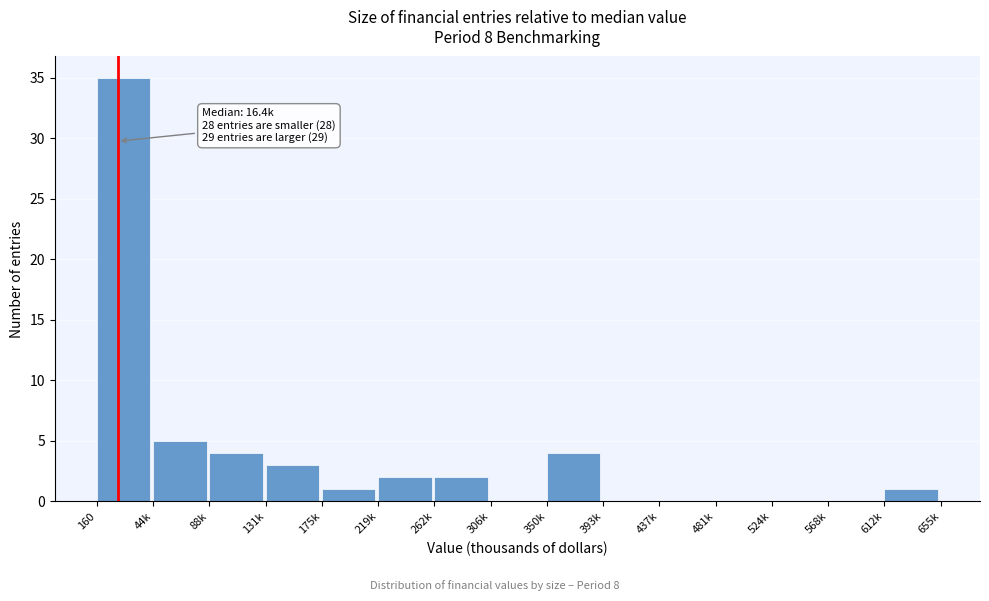

Reading left to right, extract all data points from this chart.

160=35	44k=5	88k=4	131k=3	175k=1	219k=2	262k=2	306k=0	350k=4	393k=0	437k=0	481k=0	524k=0	568k=0	612k=1